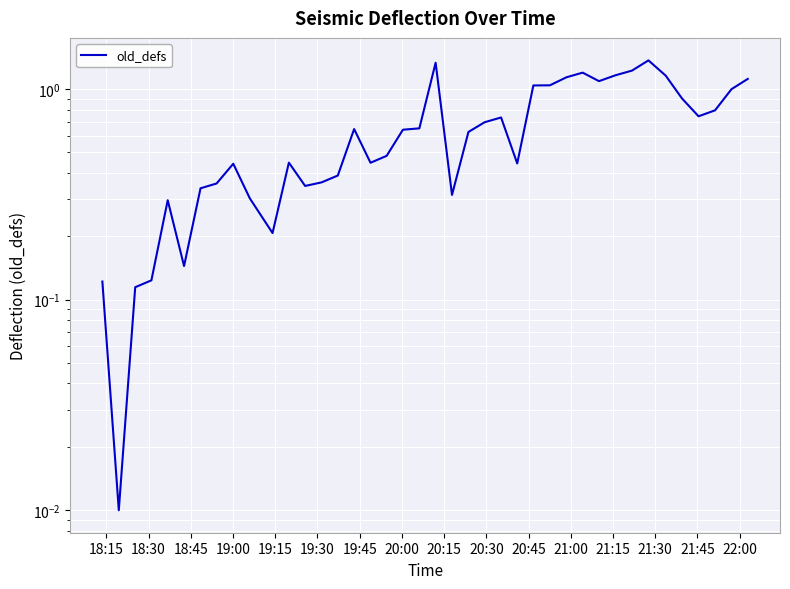

The value at 21:15 is 0.5. True or false?

False